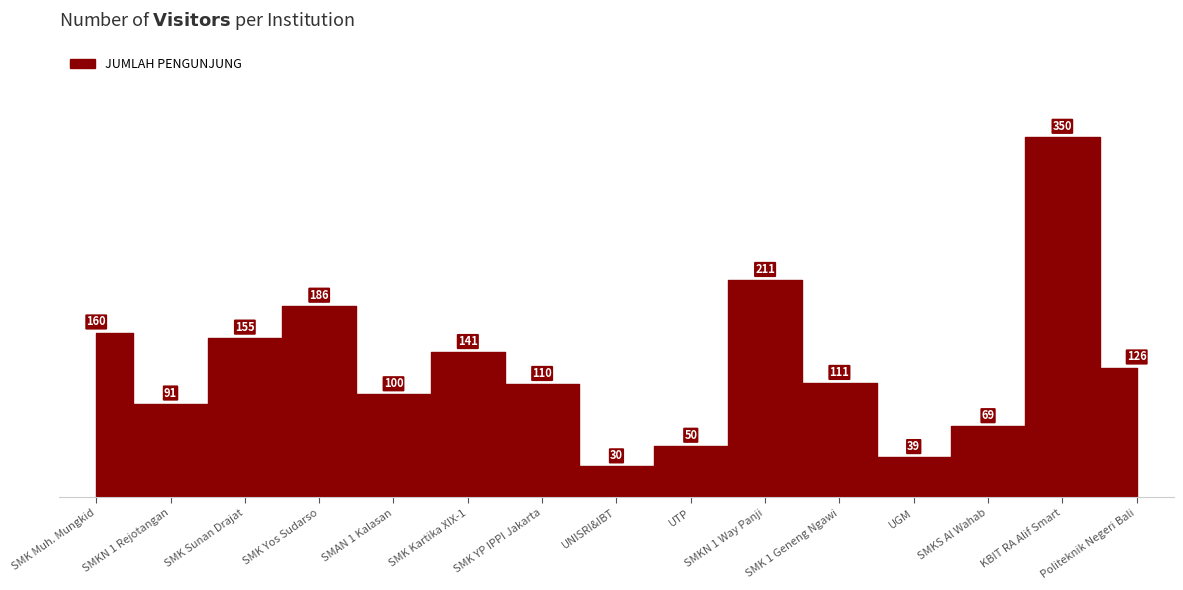

Which category has the lowest value across all series?

UNISRI&IBT